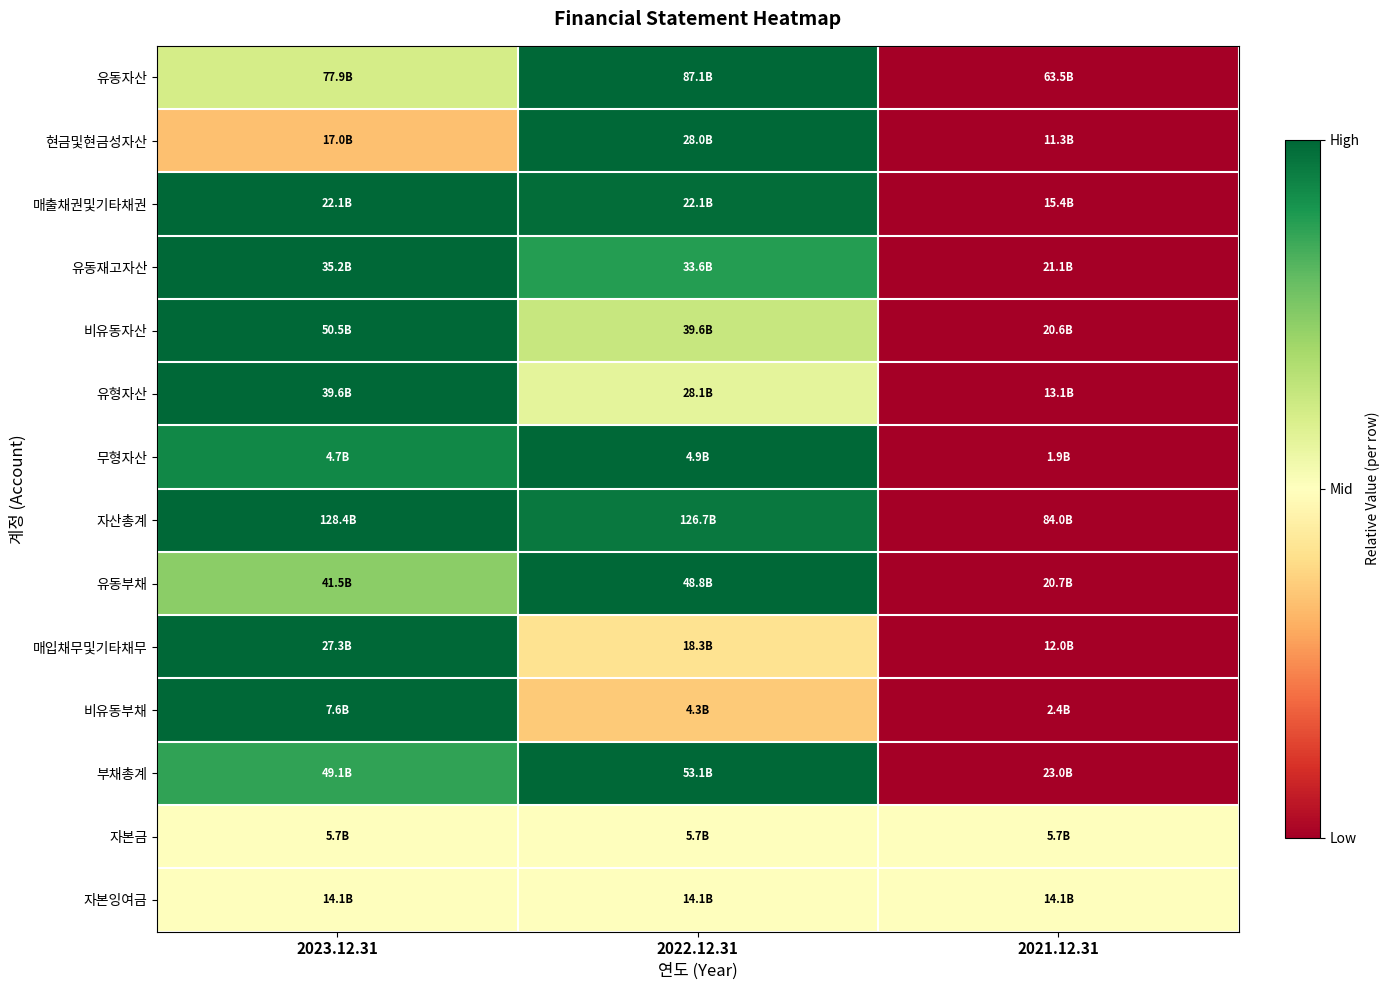

How many data points does each series have?

3